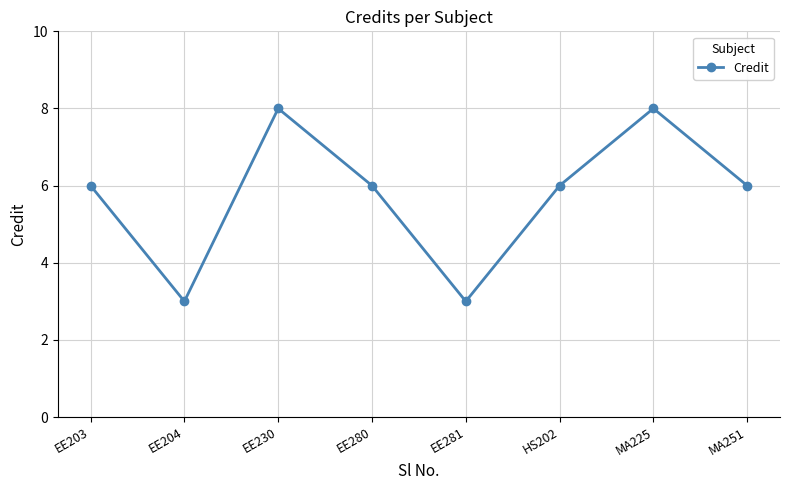

What is the average value?

6